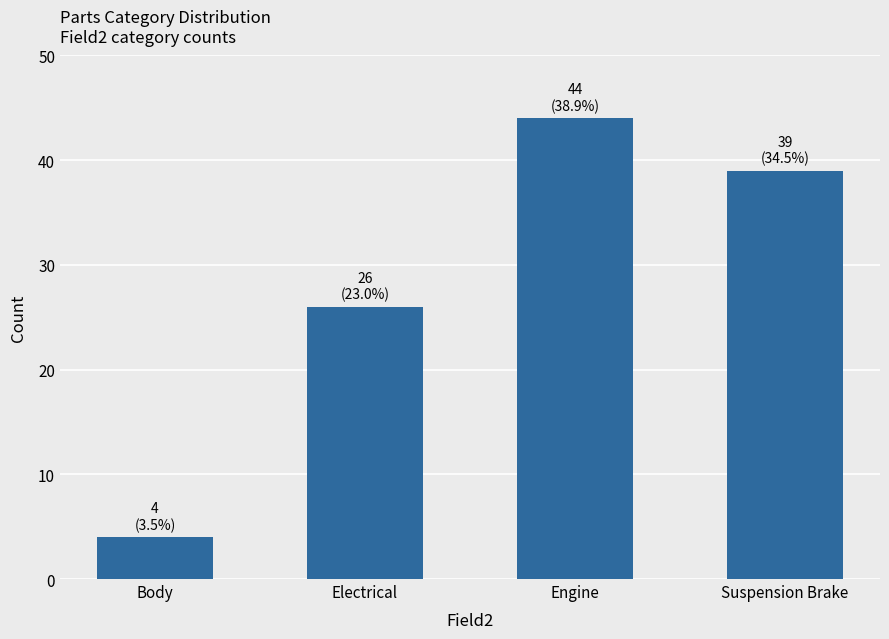

What is the ratio of the value at Suspension Brake to the value at Engine?

0.9